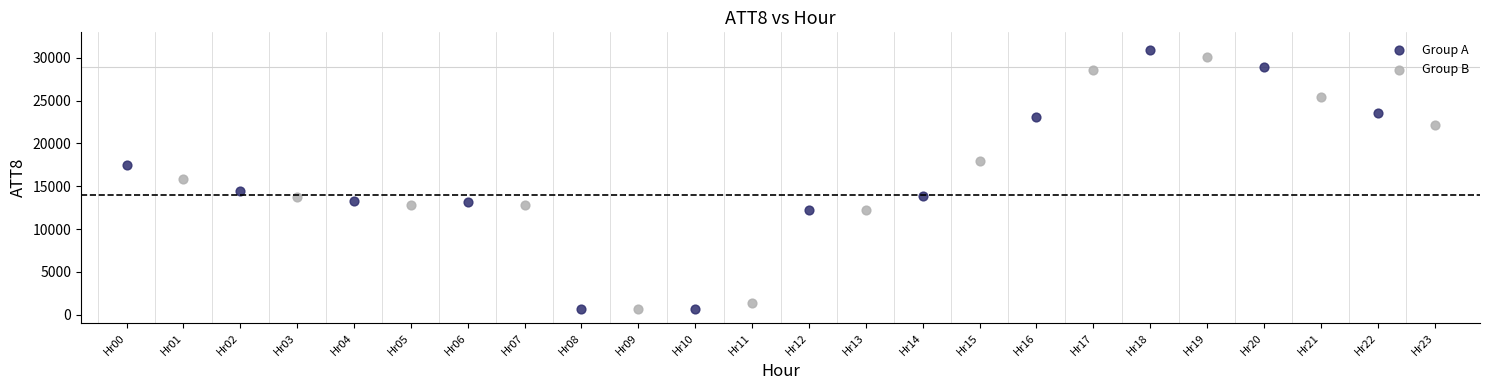

Which series has the widest spread of Y values?

Group A